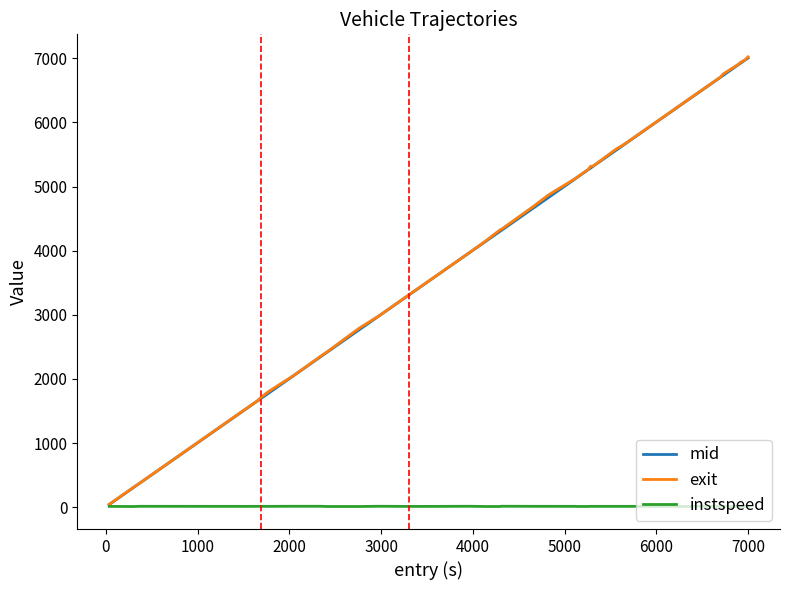

Which series has the widest spread of values?

exit